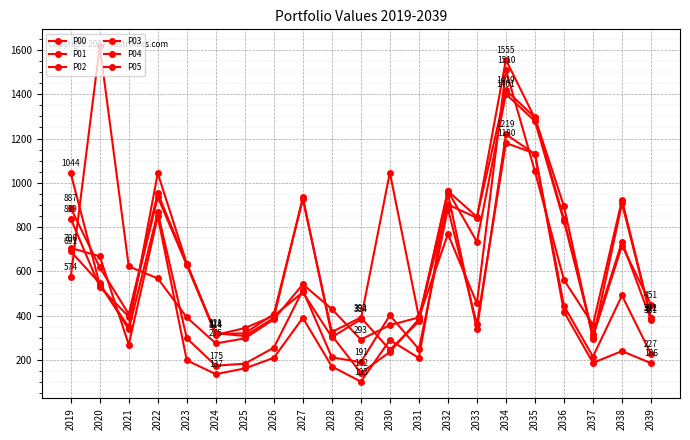

Which series has the largest total across all categories?

P04